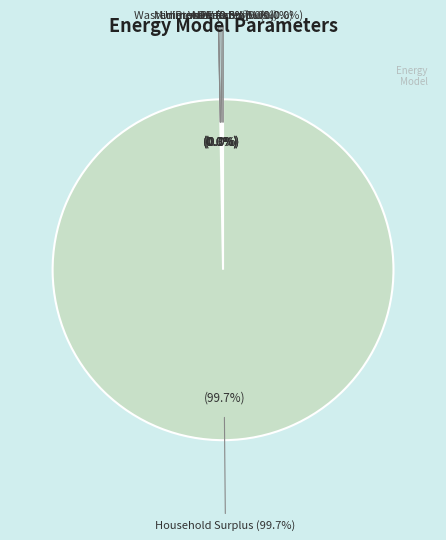

Which category has the biggest portion of the pie?

Household Surplus